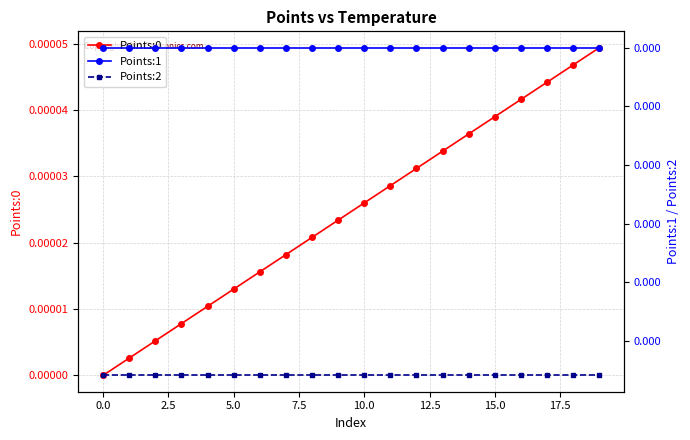

Rank the series by their maximum value, from highest to lowest.

Points:1, Points:2, Points:0